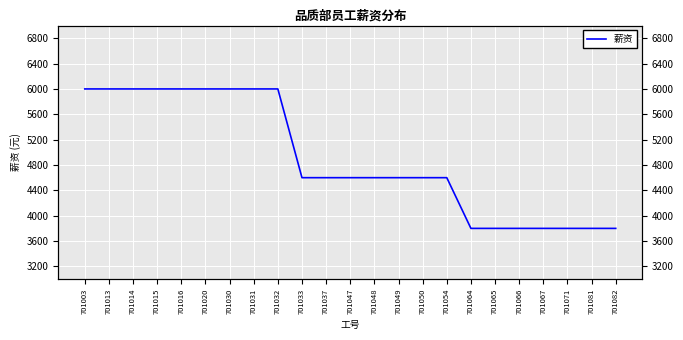

True or false: there are more than 1 points higher than both neighbors.

False